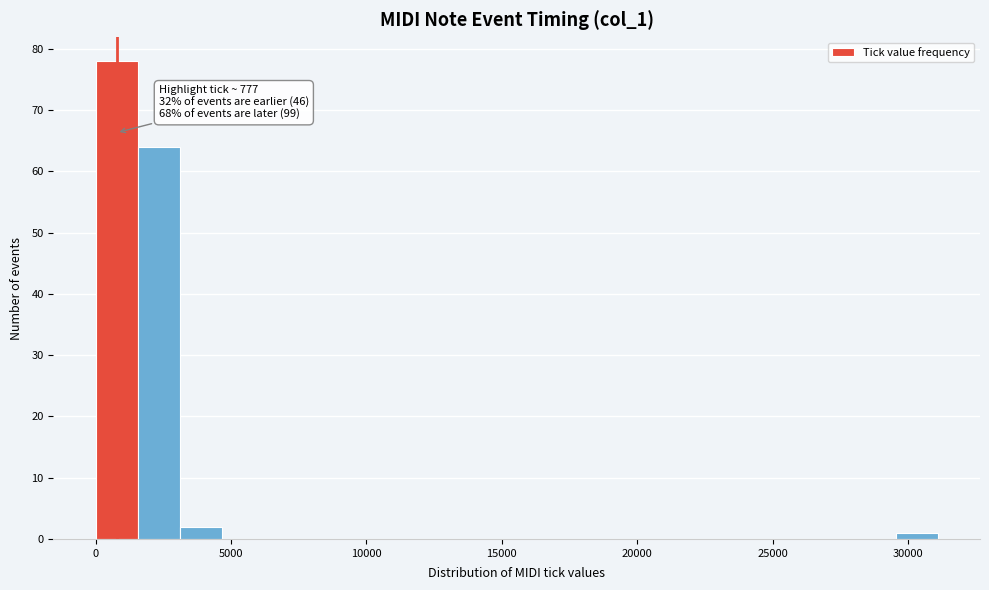

Read against the x-axis, roughly where is the centre of the tallest bar?

1000